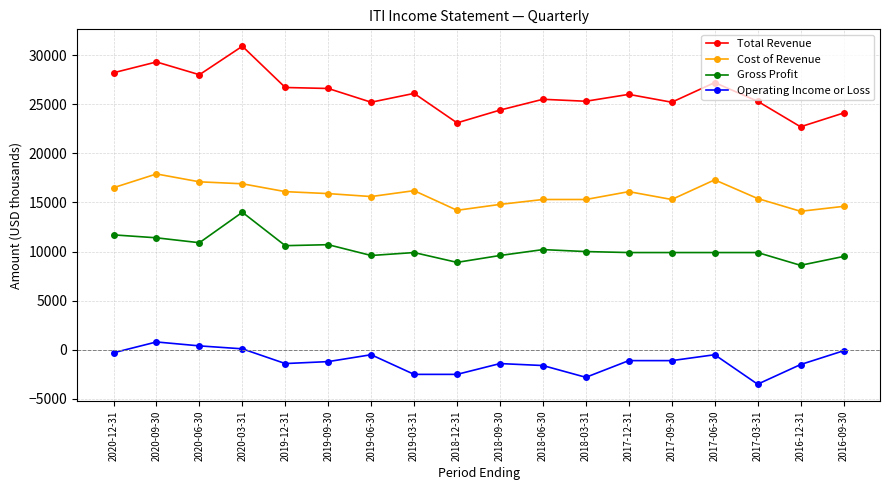

At which category does Cost of Revenue reach its first local peak?

2020-09-30